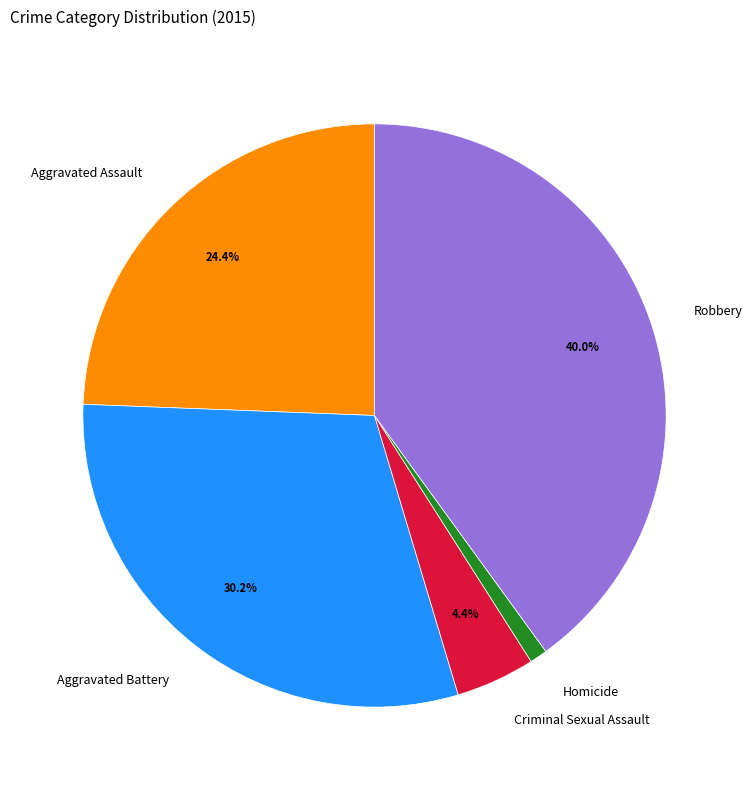

To the nearest percent, what is the difference between the Criminal Sexual Assault and Aggravated Battery slice percentages?

26%